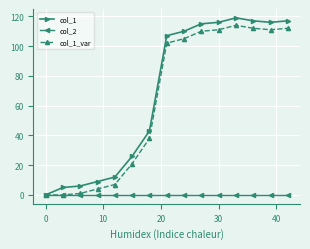

What is the greatest value displayed?

119